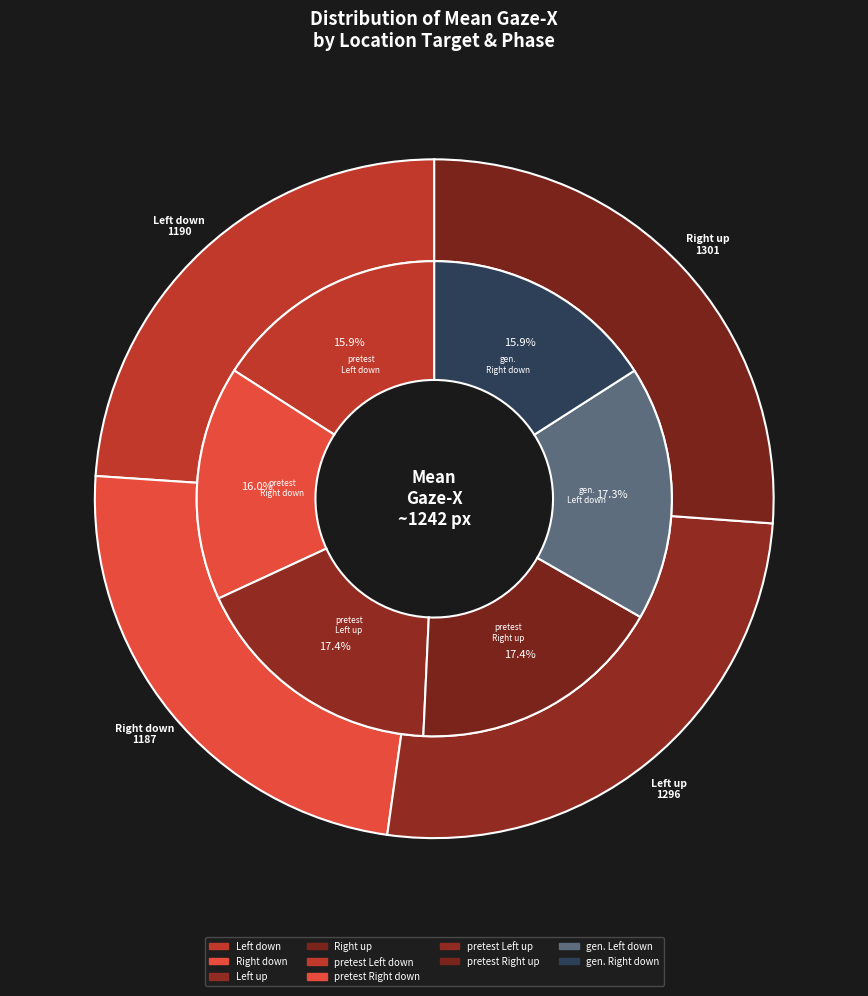

What is the largest slice in the pie chart?

Right up